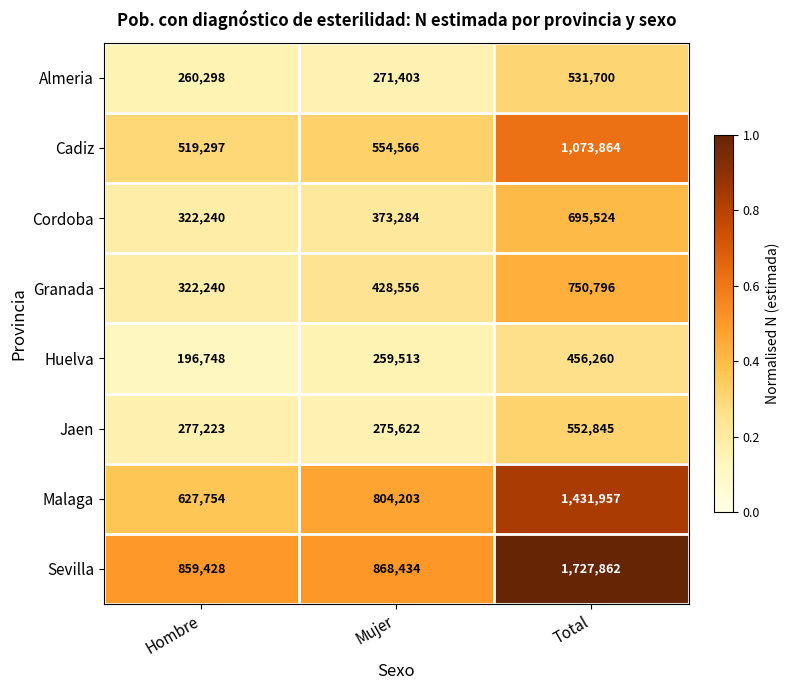

At which category is the sum across all series the highest?

Total